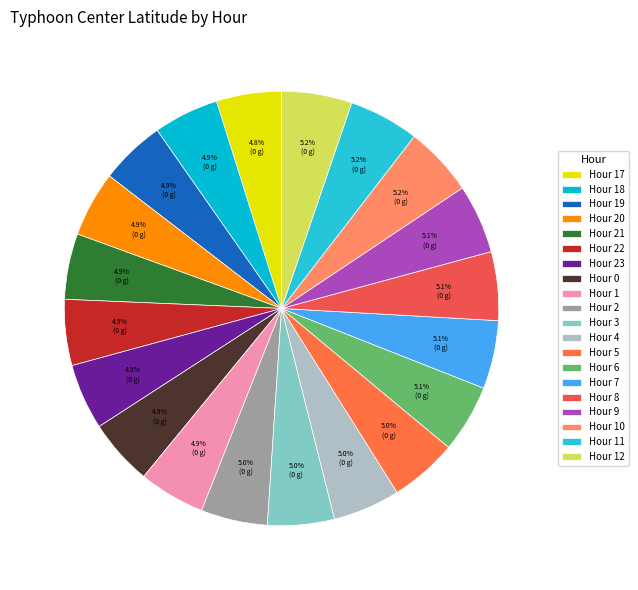

Does any single category account for the majority?

No